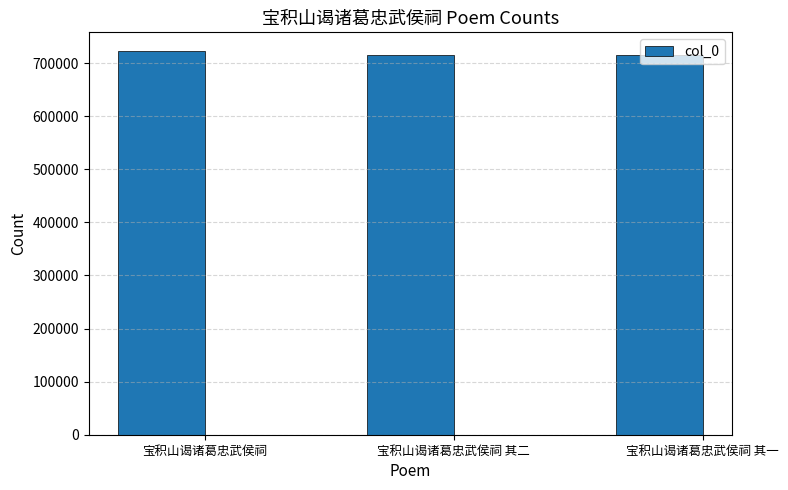

The chart shows a value of 181222 at 宝积山谒诸葛忠武侯祠 其二. True or false?

False